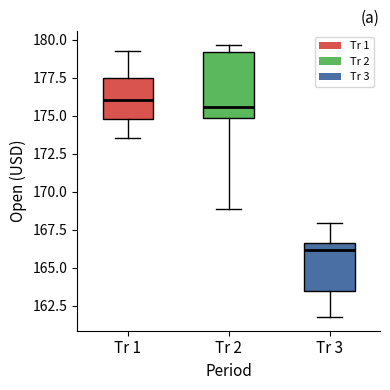

Reading left to right, read every box against the y-axis: the position of its median line, the range the box covers, and the ends of its whiskers. The values are not printed on the chart, so give them approximately, as read against the axis.

Tr 1: median 176.0, box 175.0 to 177.5, whiskers 173.5 to 179.5
Tr 2: median 175.5, box 175.0 to 179.0, whiskers 169.0 to 179.5
Tr 3: median 166.0, box 163.5 to 166.5, whiskers 162.0 to 168.0